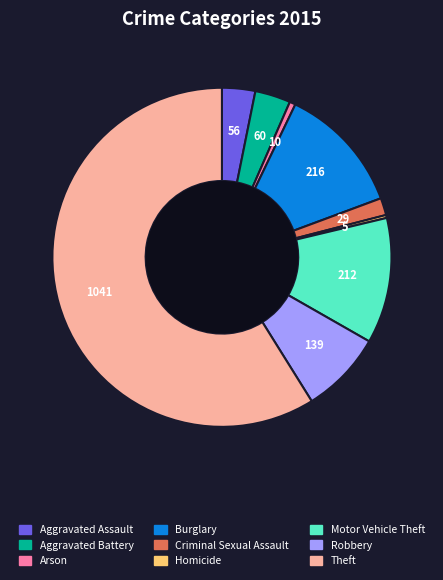

Is it true that Burglary is 19% of the pie?

False